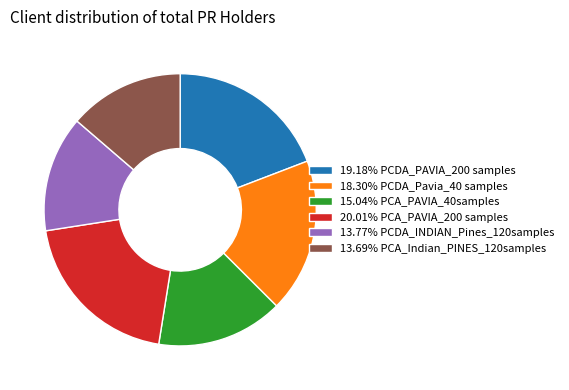

Do 13.77% PCDA_INDIAN_Pines_120samples and 13.69% PCA_Indian_PINES_120samples together represent more than half of the pie?

No